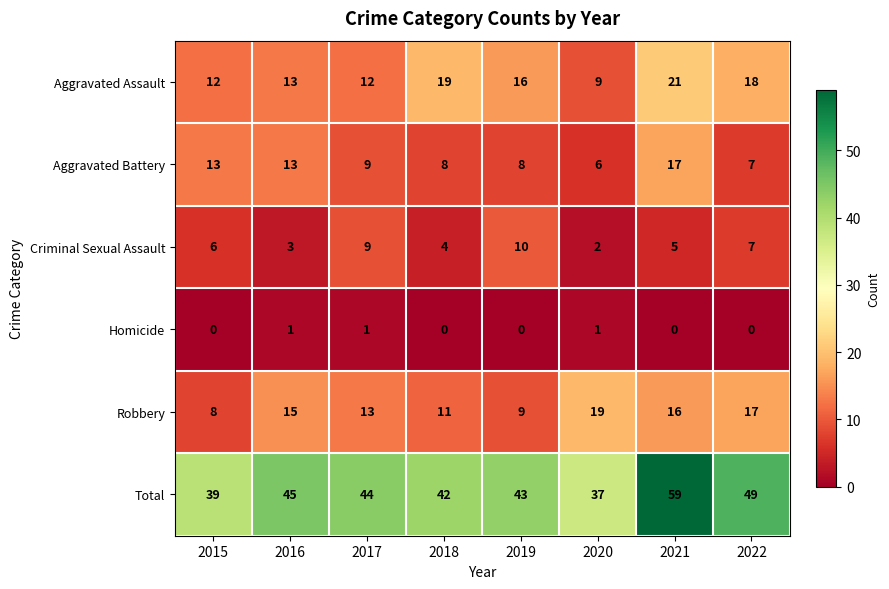

How many Homicide values are between 0 and 1?

8